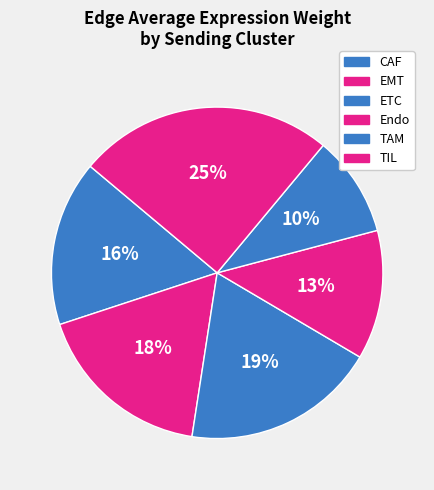

How many slices are in this pie chart?

6